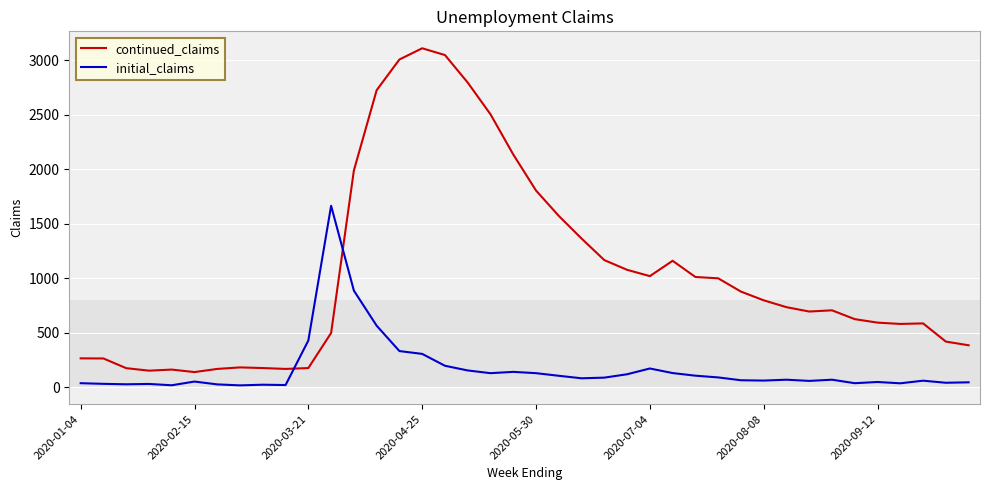

What is the difference between the maximum and minimum values in the continued_claims series?

2973